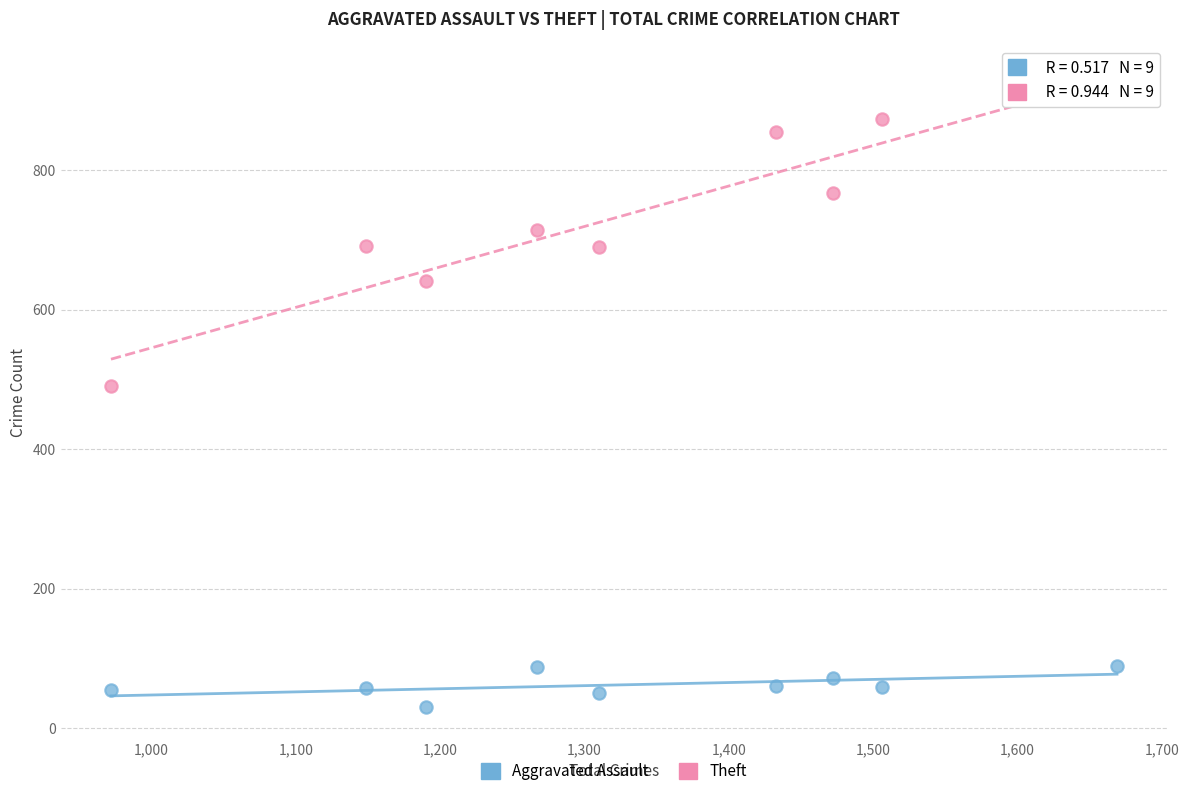

What are all the series names shown in the legend?

Aggravated Assault, Theft